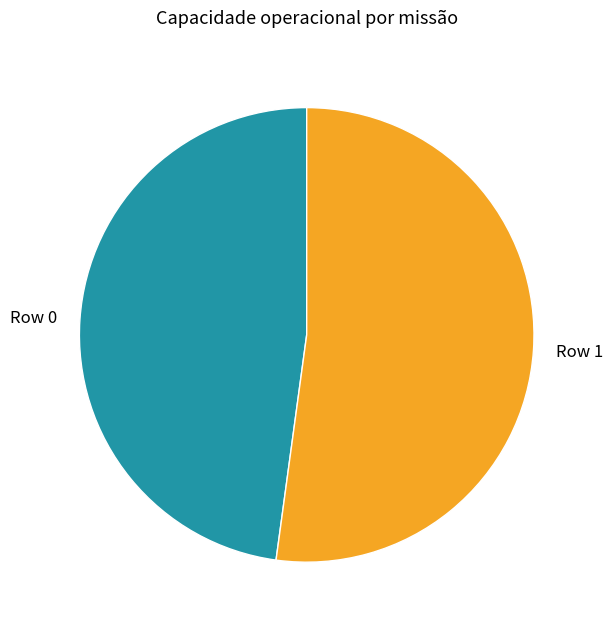

Which slice is the smallest?

Row 0